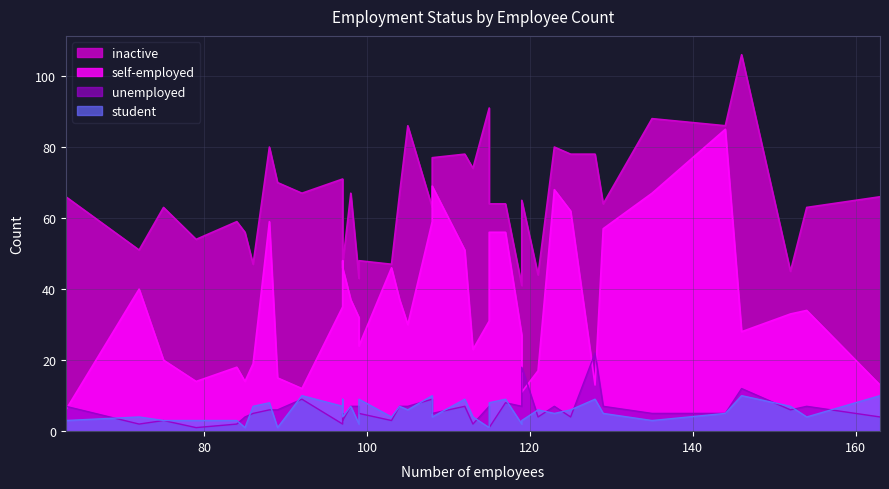

How many intersections are there between unemployed and self-employed?

5